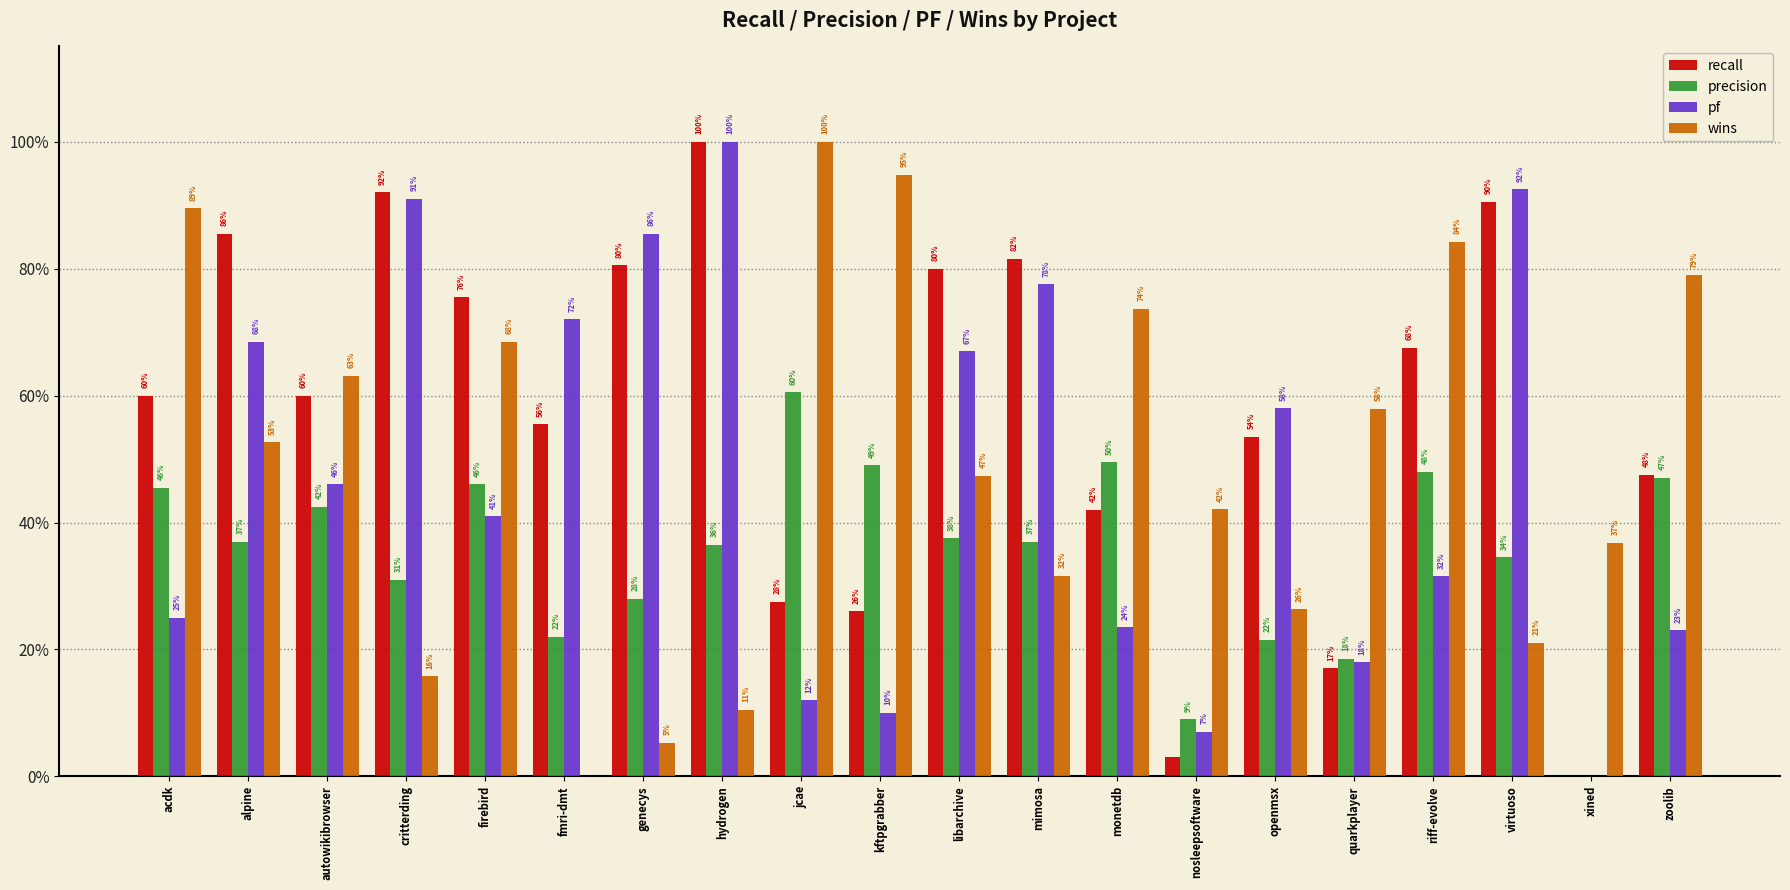

What are all the series names shown in the legend?

recall, precision, pf, wins